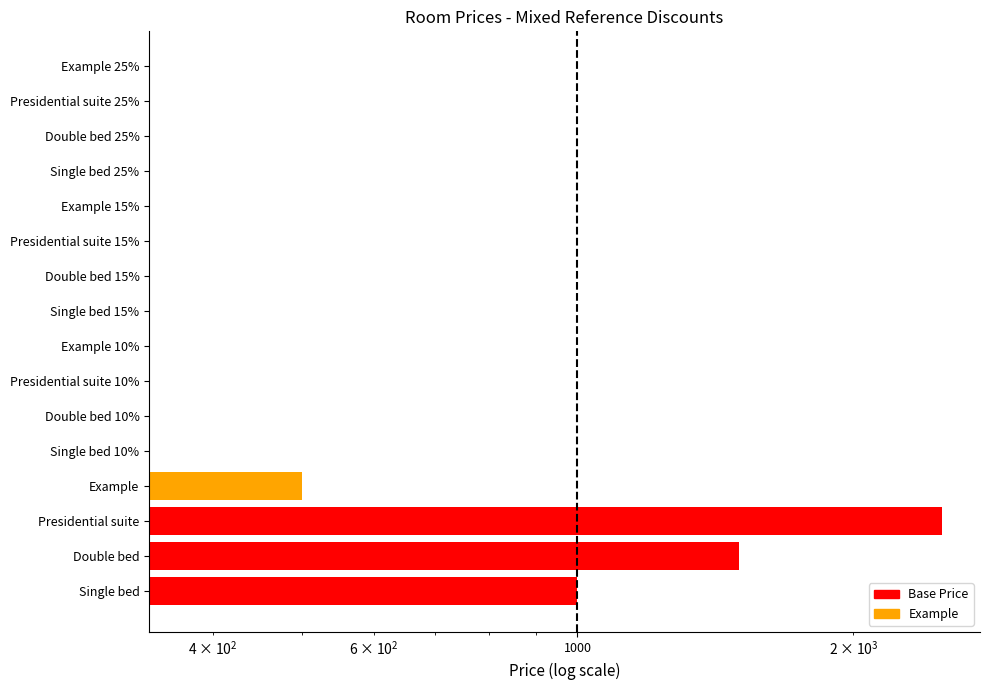

What is the average value of the Discount 10% series?

1238